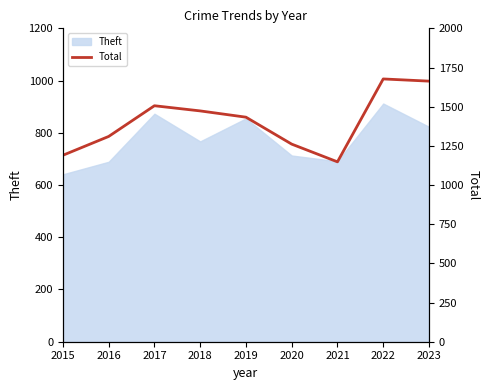

How many values are below 1433?

4